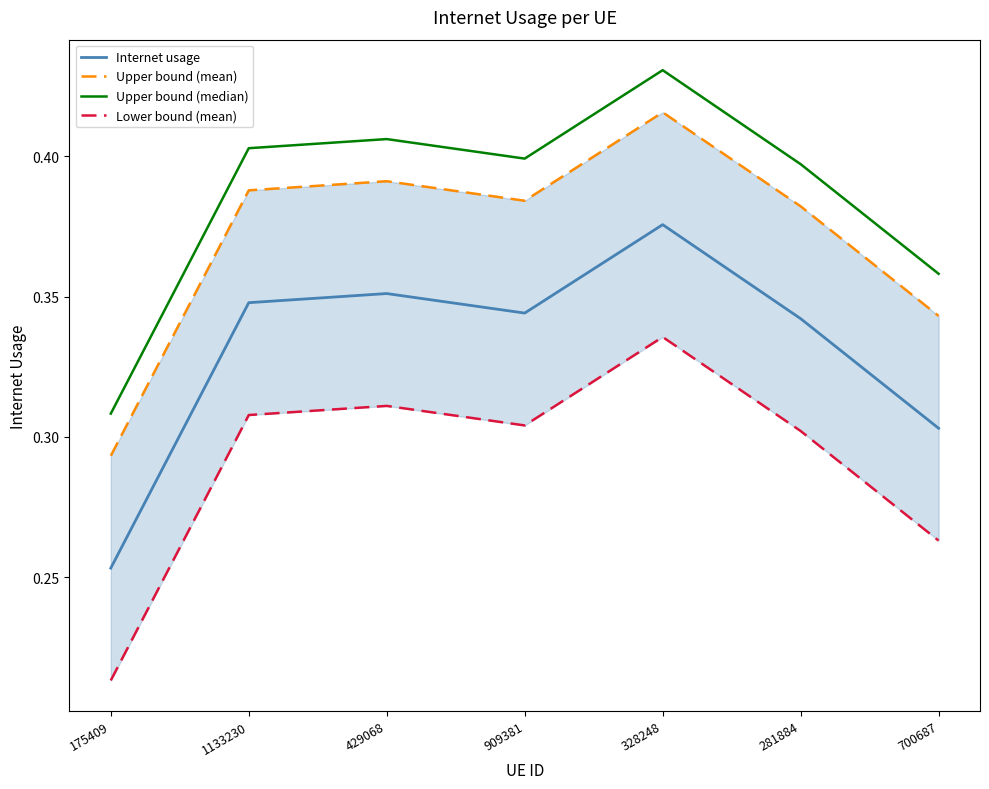

What is the difference between the maximum and minimum values in the Lower bound (mean) series?

0.1